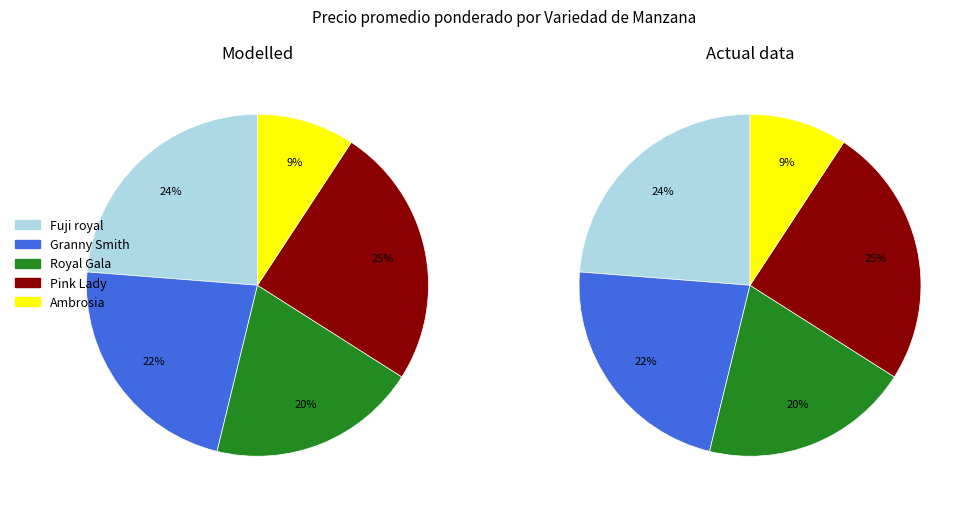

To the nearest percent, what percentage of the pie is Fuji royal?

24%